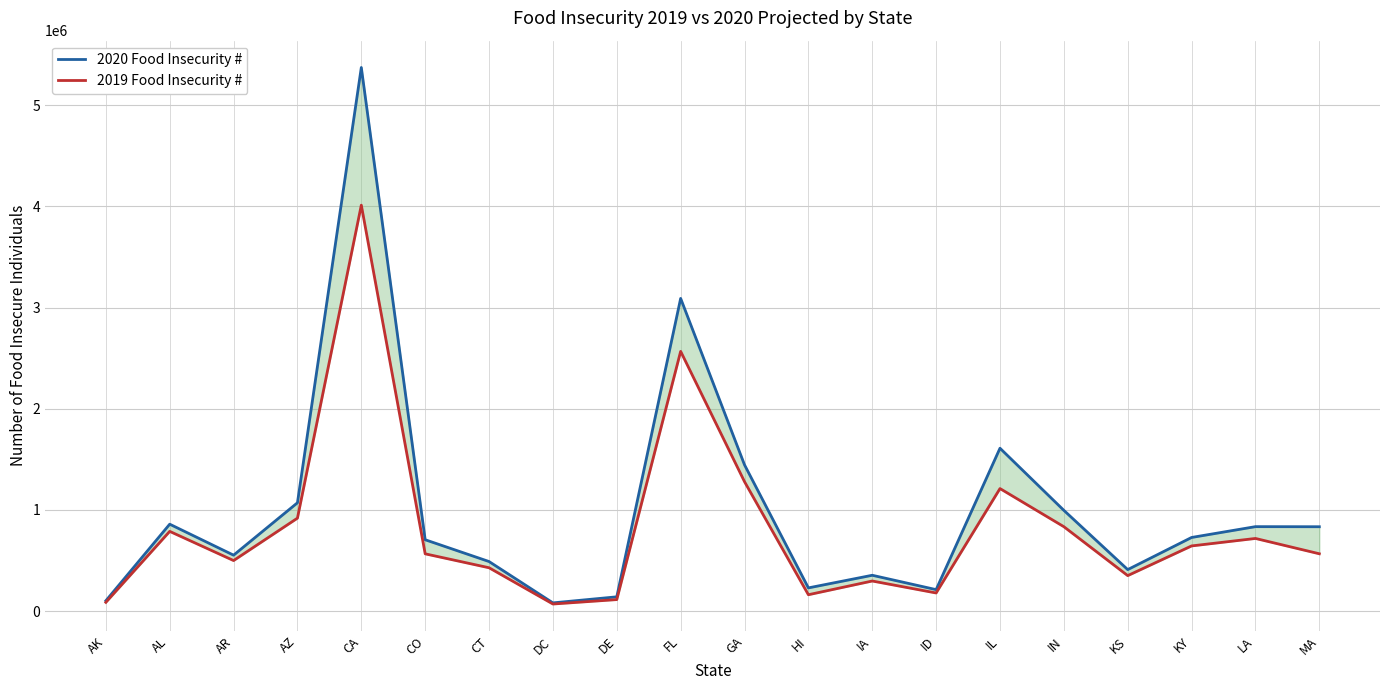

What is the difference between the 2020 Food Insecurity # values at KY and ID?

515420